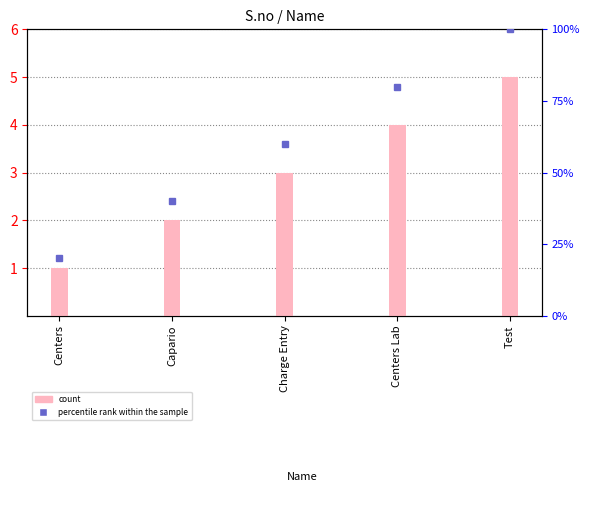

The value of percentile rank within the sample at Charge Entry is 60. True or false?

True